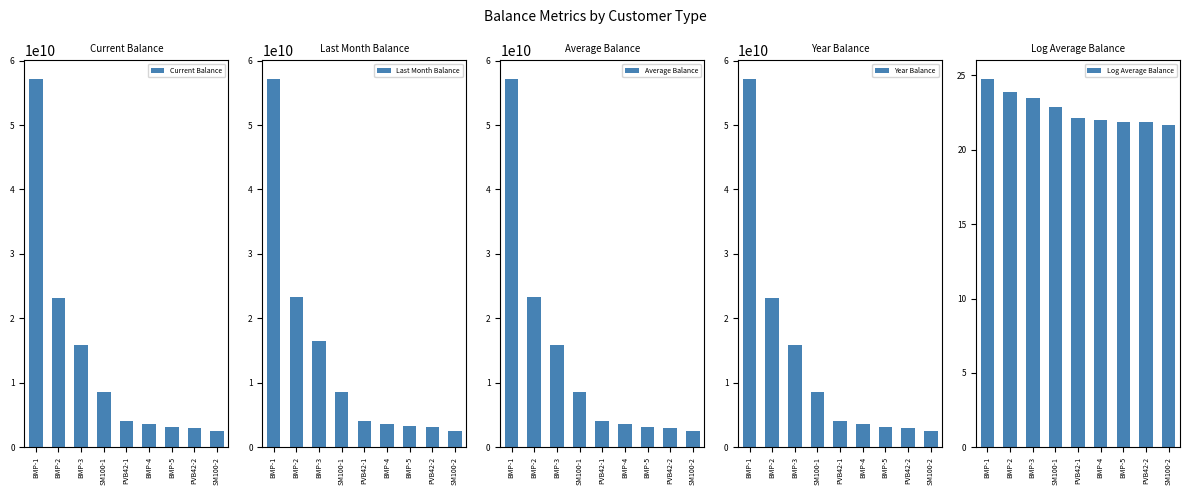

What is the highest value of the Current Balance series?

57171705387